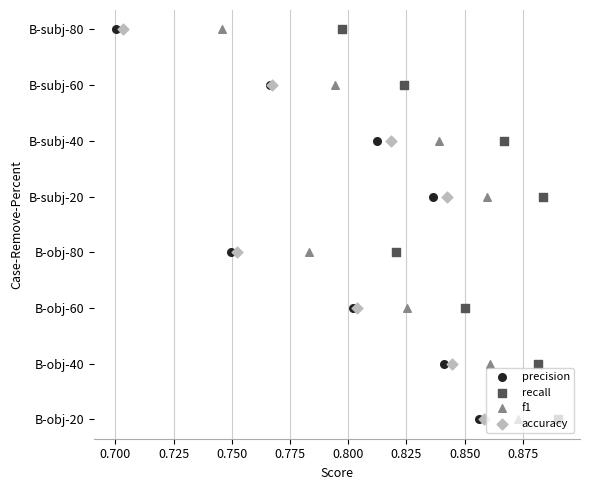

Which series reaches the maximum Y coordinate?

precision